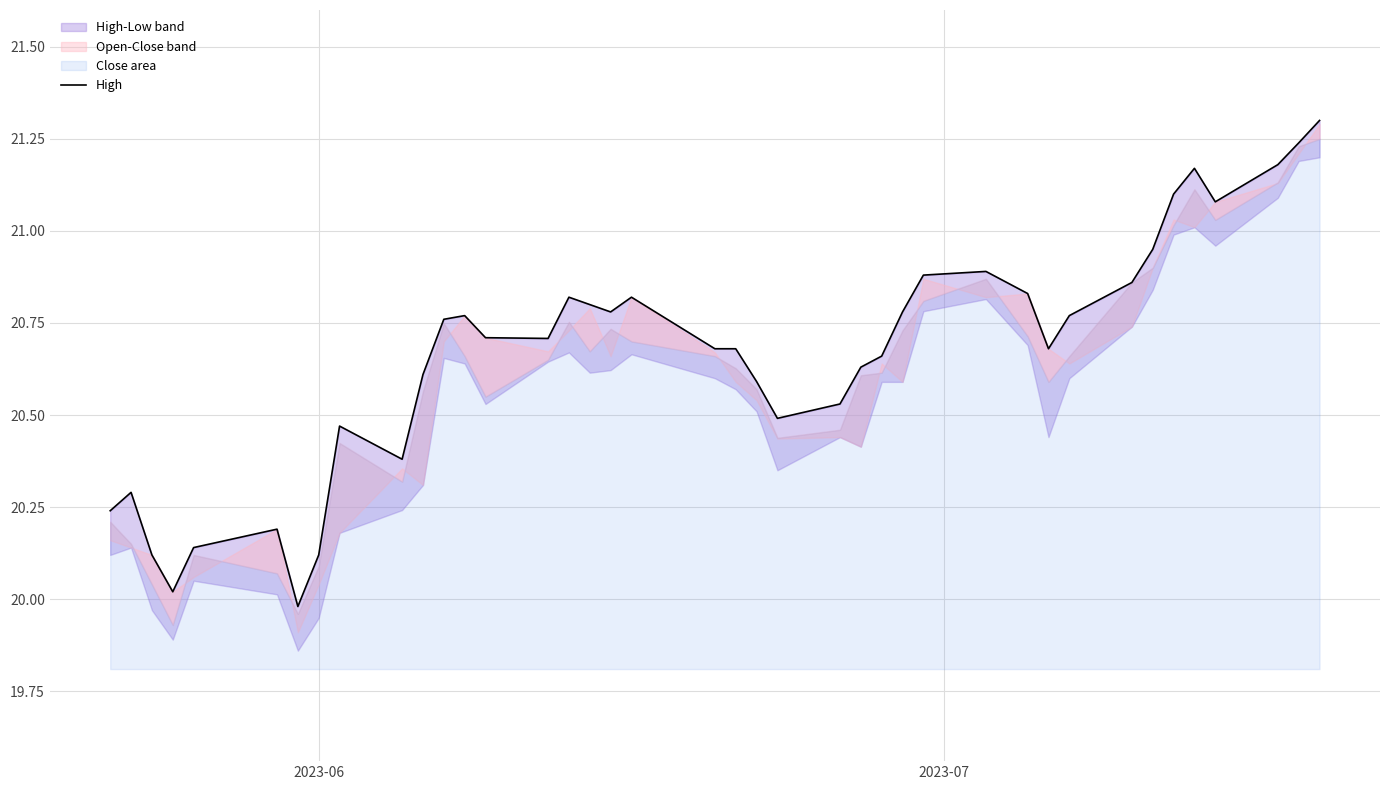

How many interior local valleys (lower than both neighbors) does the data have?

8